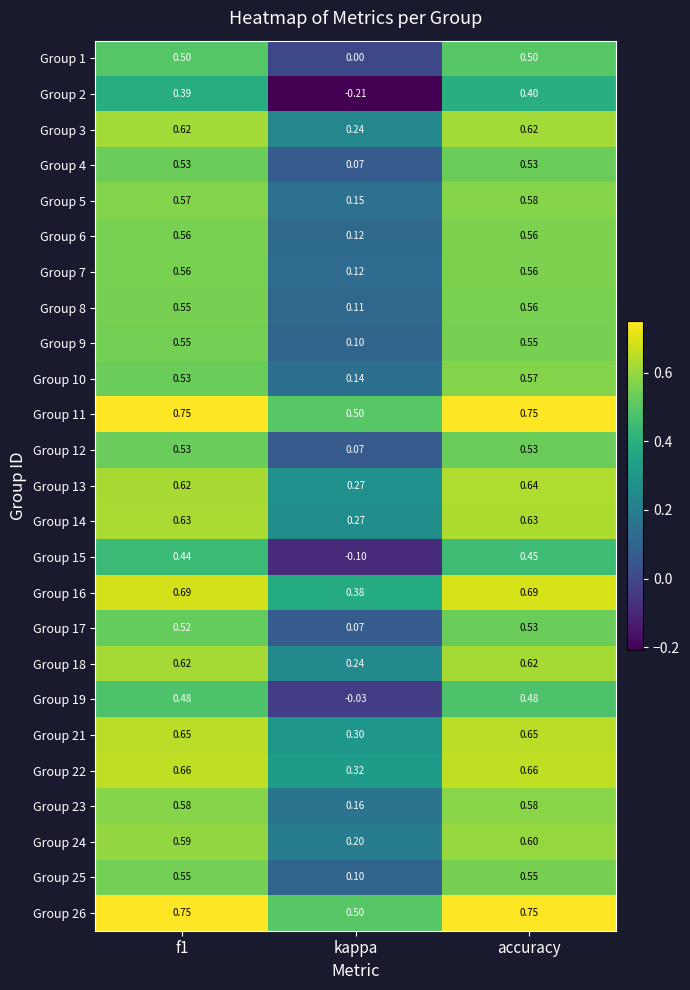

Is the value of Group 3 at kappa greater than the value of Group 18 at accuracy?

No